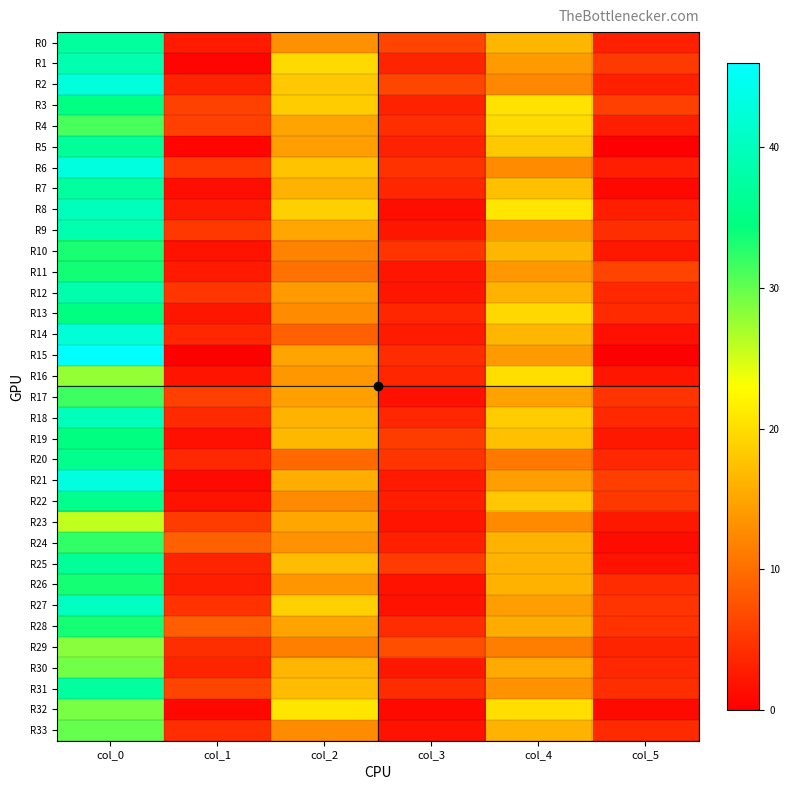

What is the difference between the highest and lowest values at col_3?

6.1